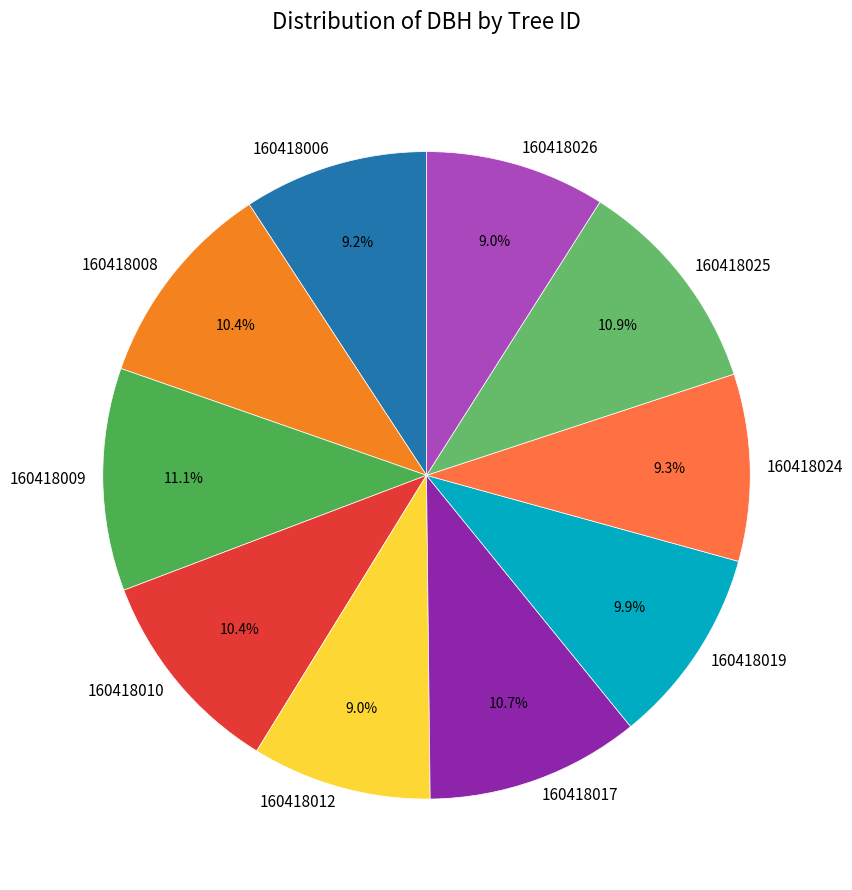

Approximately how many times larger is the value at 160418009 compared to 160418006?

1.2